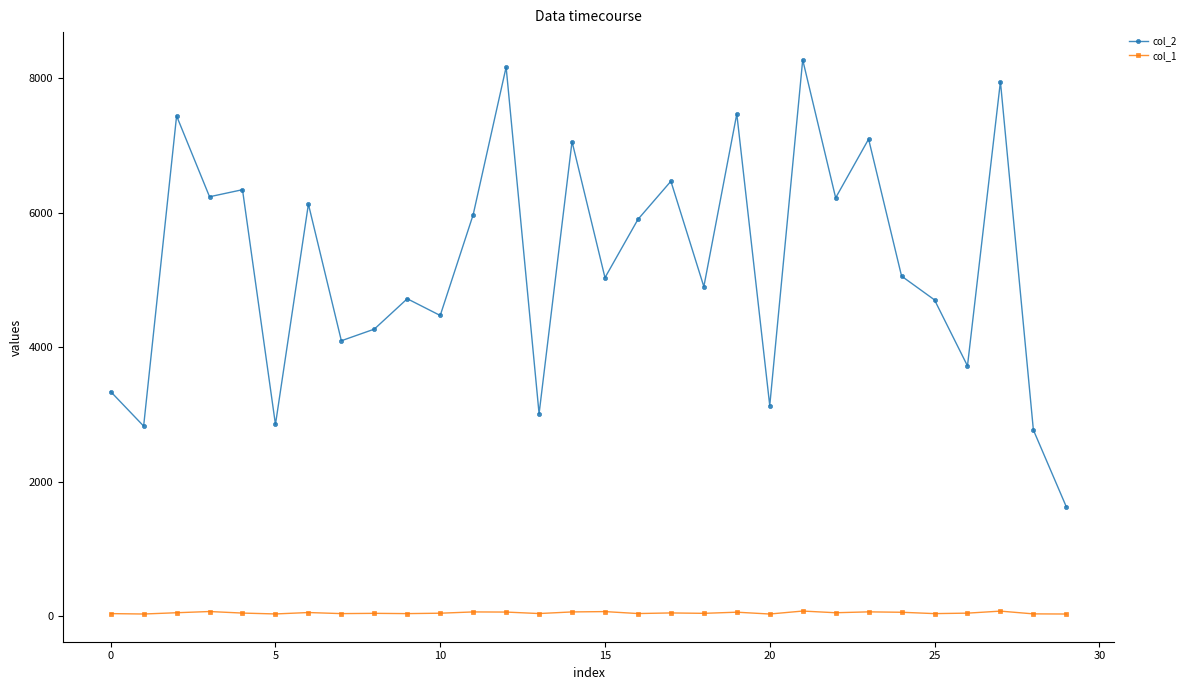

What is the maximum value for col_2?

8277